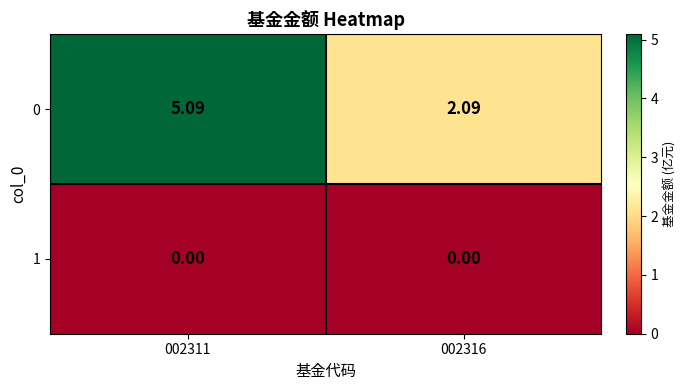

Is the value of 1 at 002311 greater than the value of 0 at 002311?

No